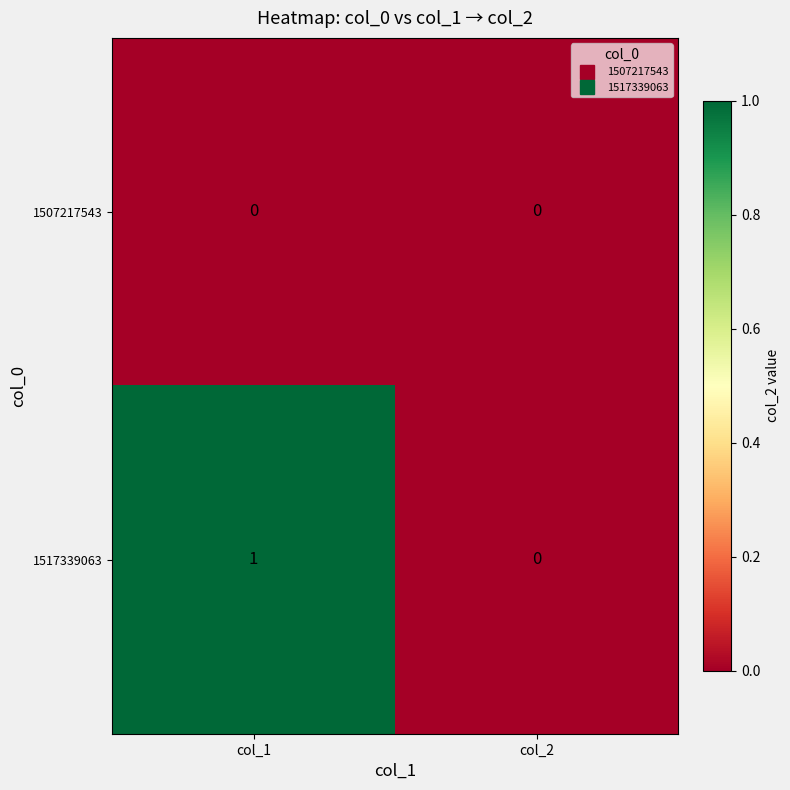

At which category does the chart reach its peak across all series?

col_1